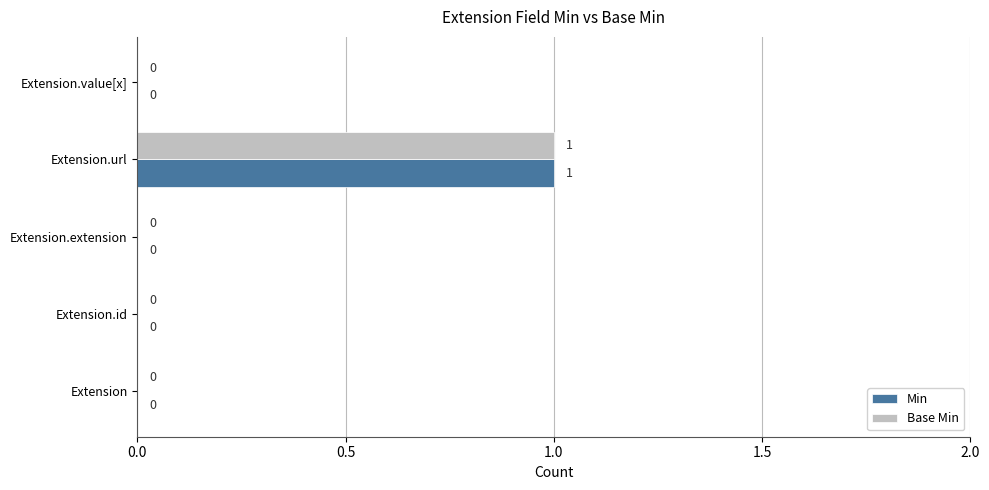

The value of Base Min at Extension.value[x] is 0. True or false?

True